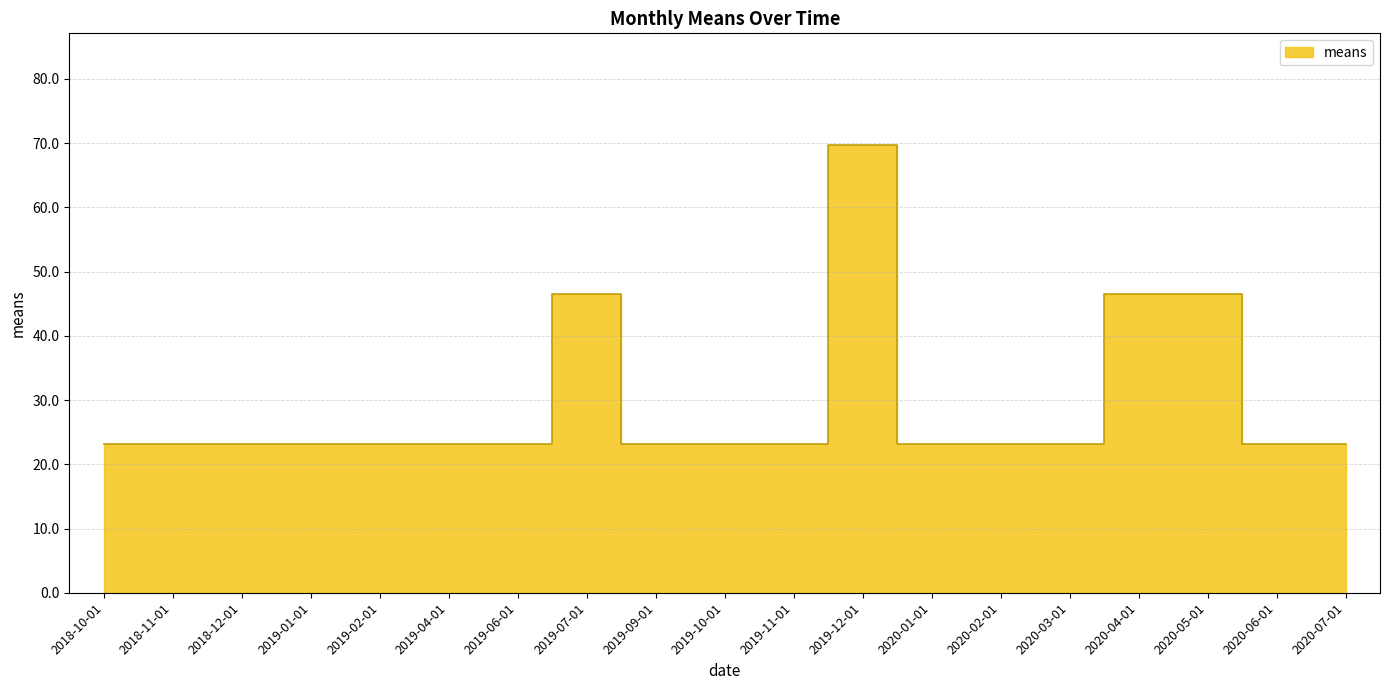

True or false: there are more than 1 points higher than both neighbors.

True